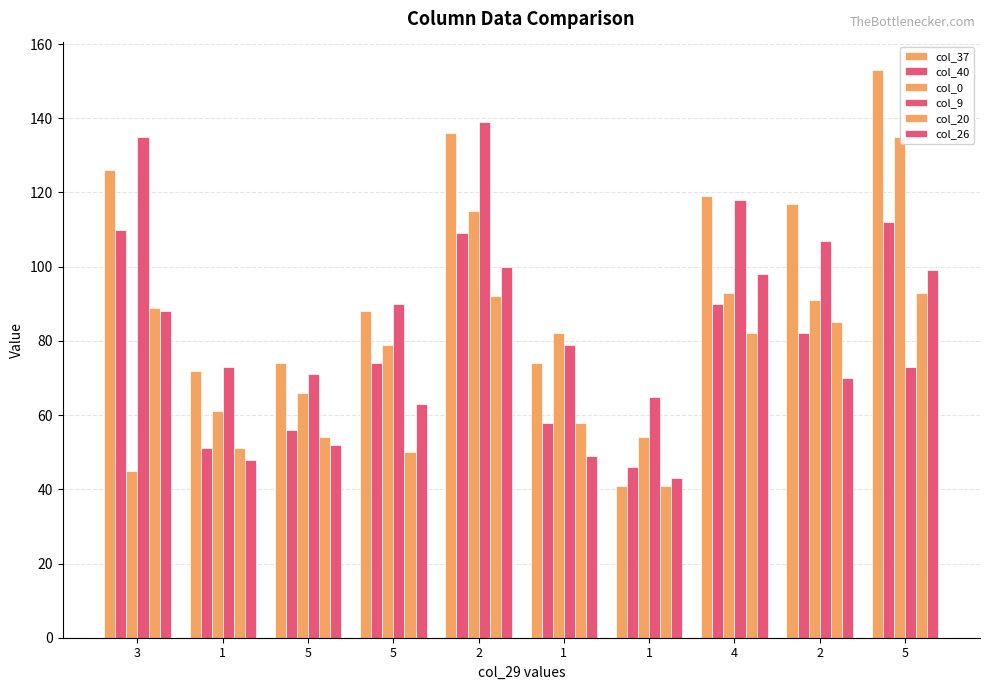

What is the highest value of the col_40 series?

112